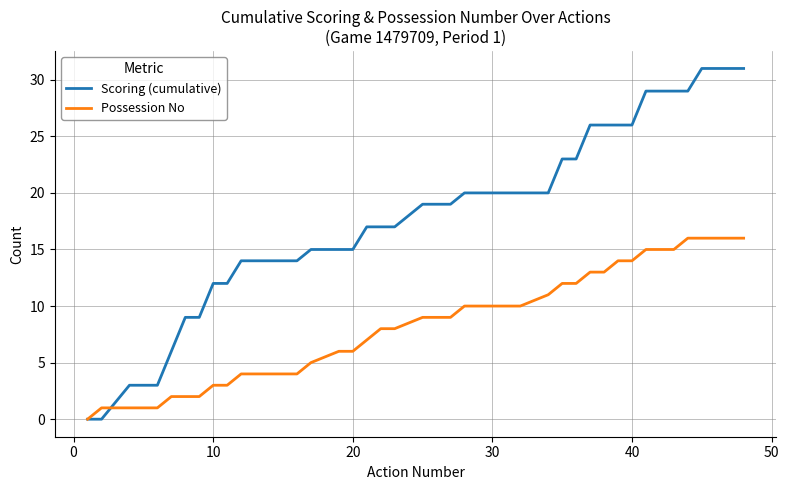

Rank the series by their average value, from highest to lowest.

Scoring (cumulative), Possession No